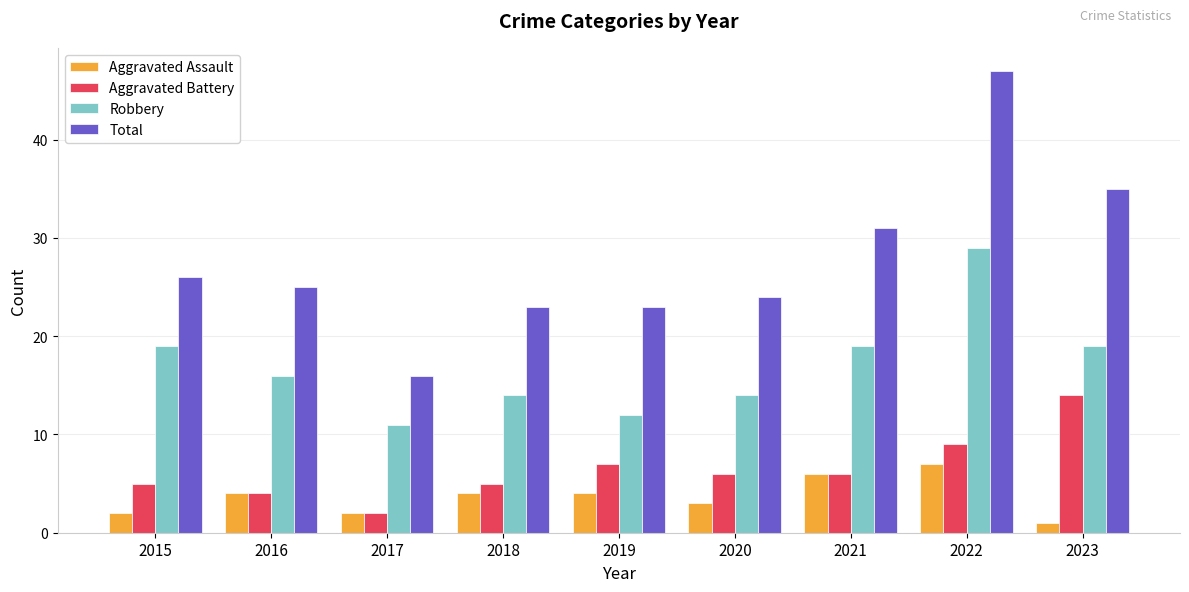

What is the sum of all Robbery values?

153